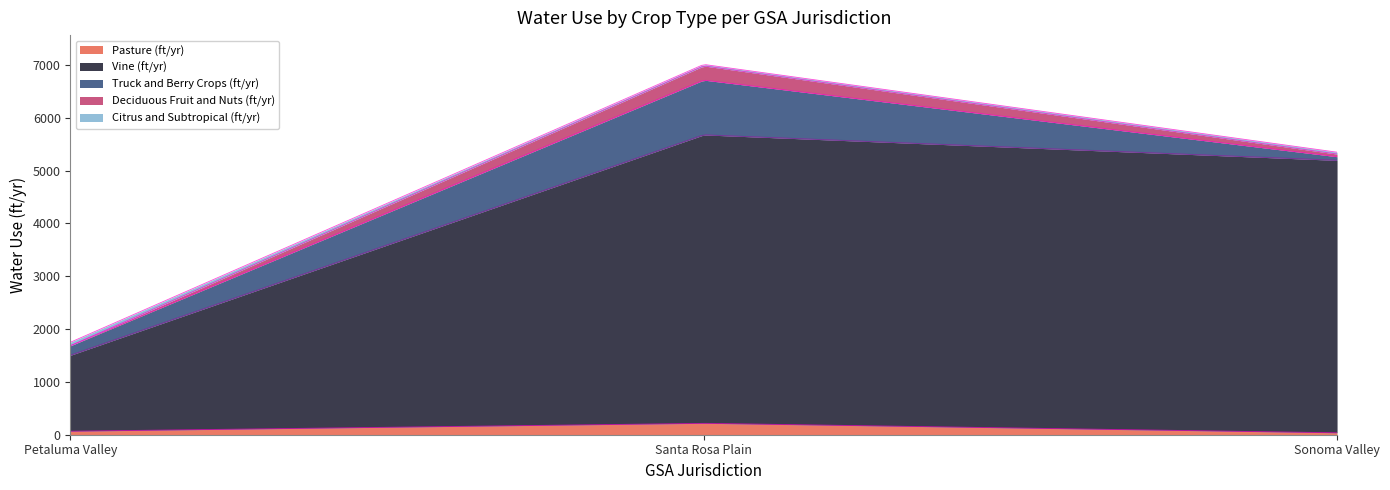

At which label is Truck and Berry Crops (ft/yr) closest to 552?

Petaluma Valley